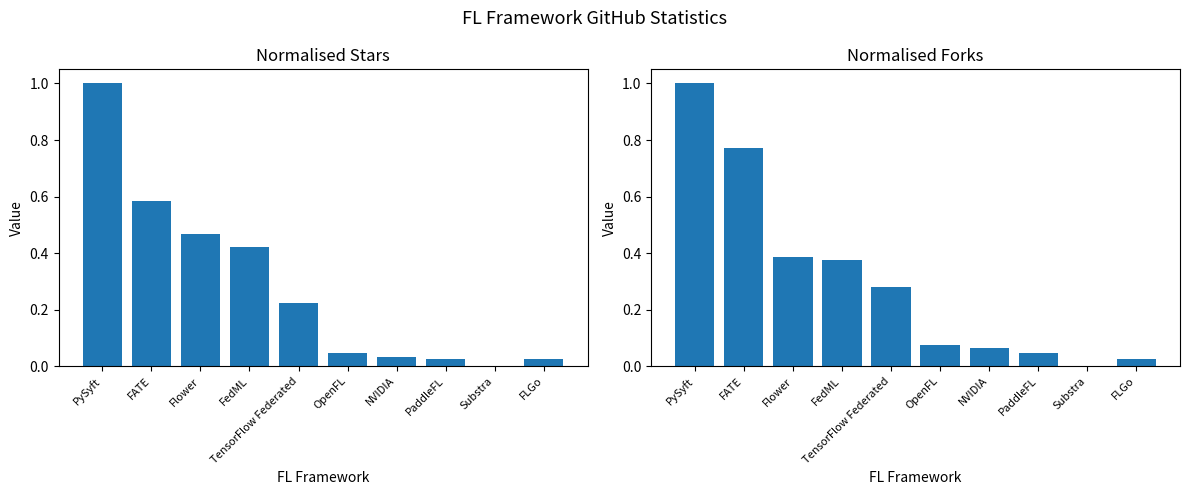

What position from the left is FATE?

2